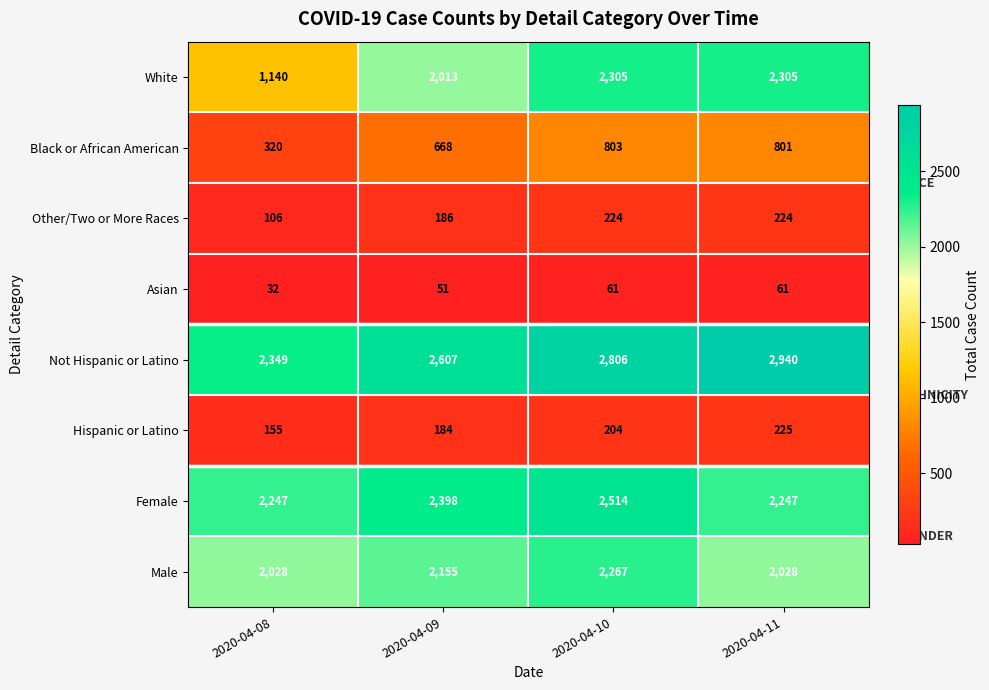

How many data points does each series have?

4